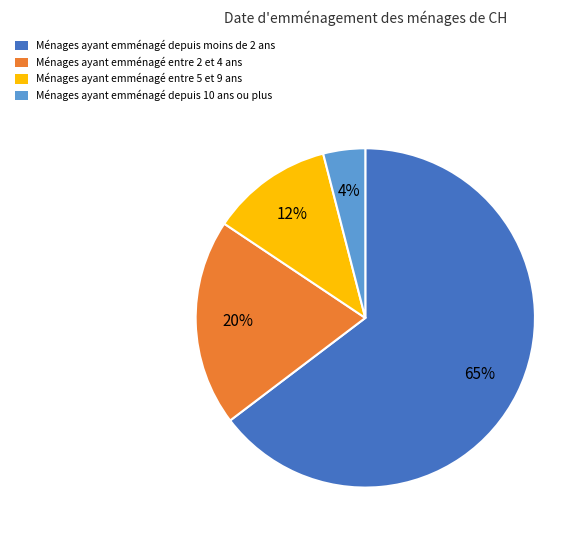

To the nearest percent, what is the average slice percentage?

25%